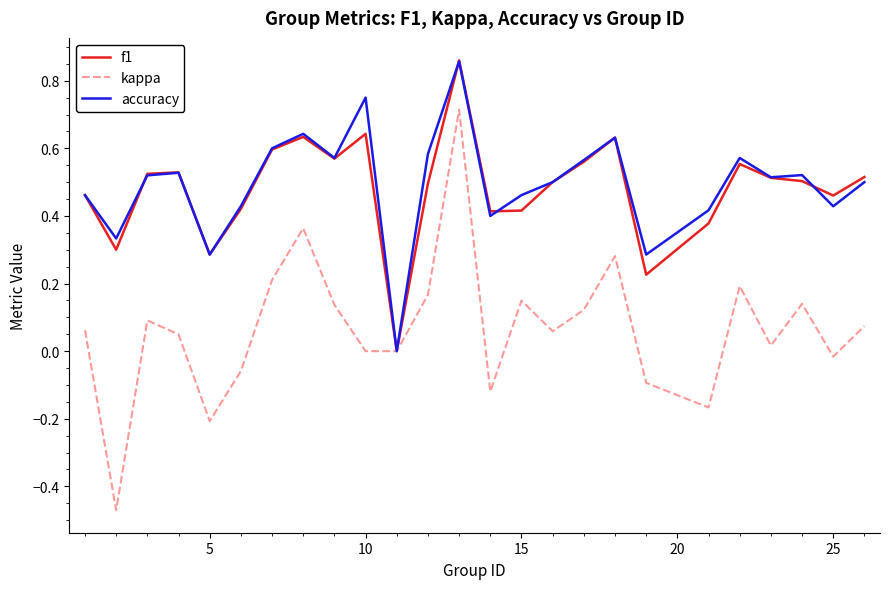

Which series has the widest spread of values?

kappa